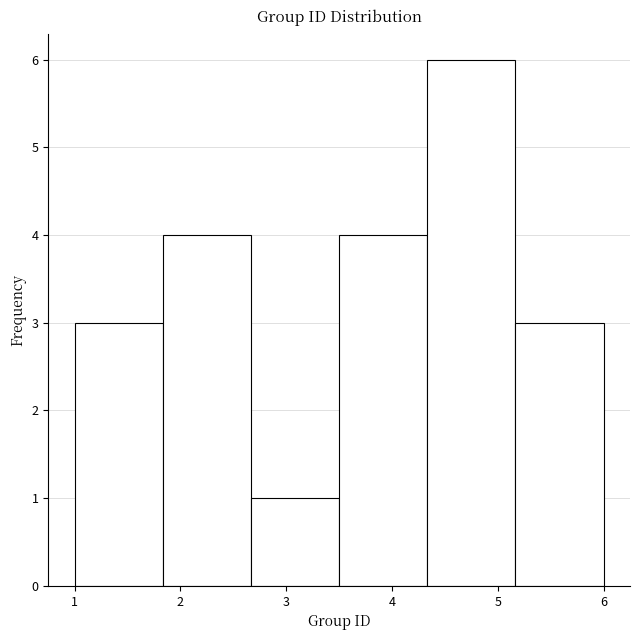

Reading left to right, list every bar in this chart as the range it spans on the x-axis followed by its height. Neither the bar edges nor the heights are printed on the chart, so give them approximately, as read against the axes.

1.0 to 1.8: 3
1.8 to 2.7: 4
2.7 to 3.5: 1
3.5 to 4.3: 4
4.3 to 5.2: 6
5.2 to 6.0: 3